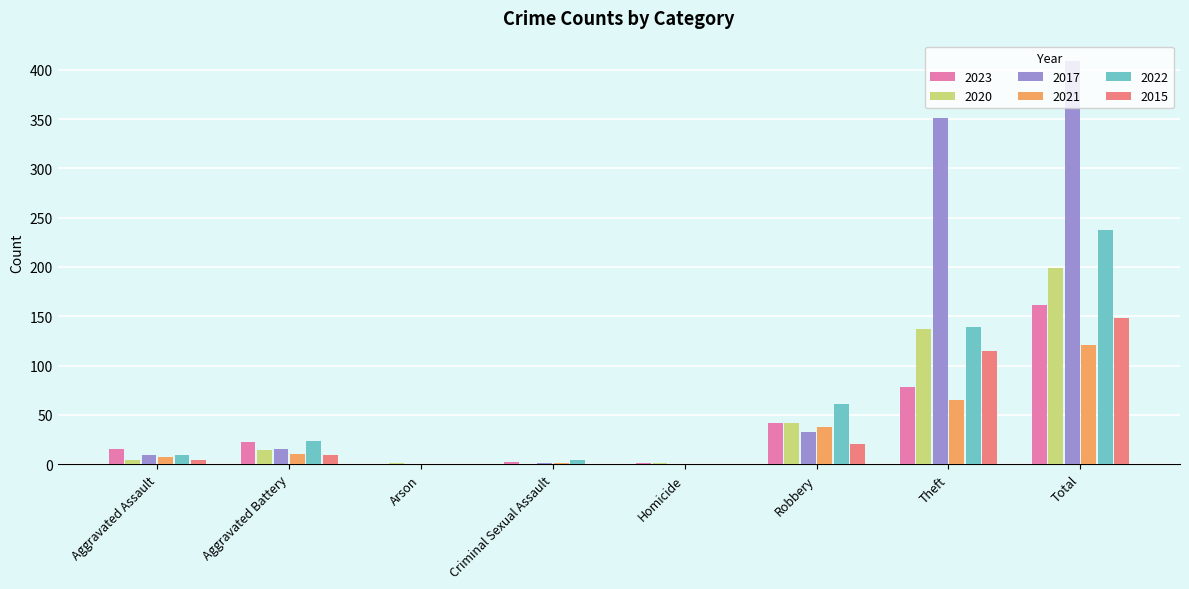

Which category has the highest value in the 2020 series?

Total